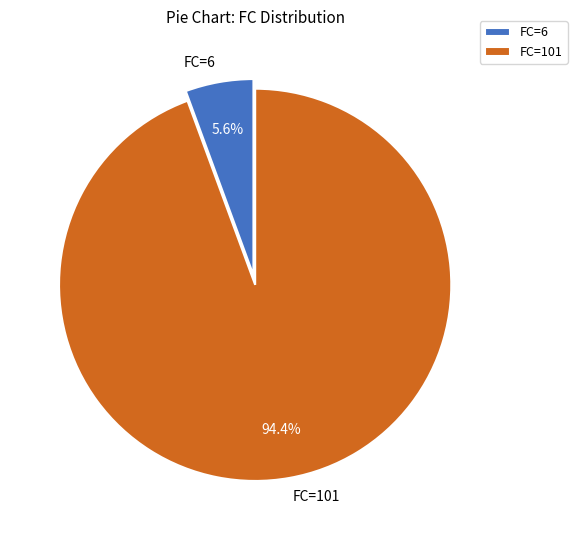

Does any single category account for the majority?

Yes